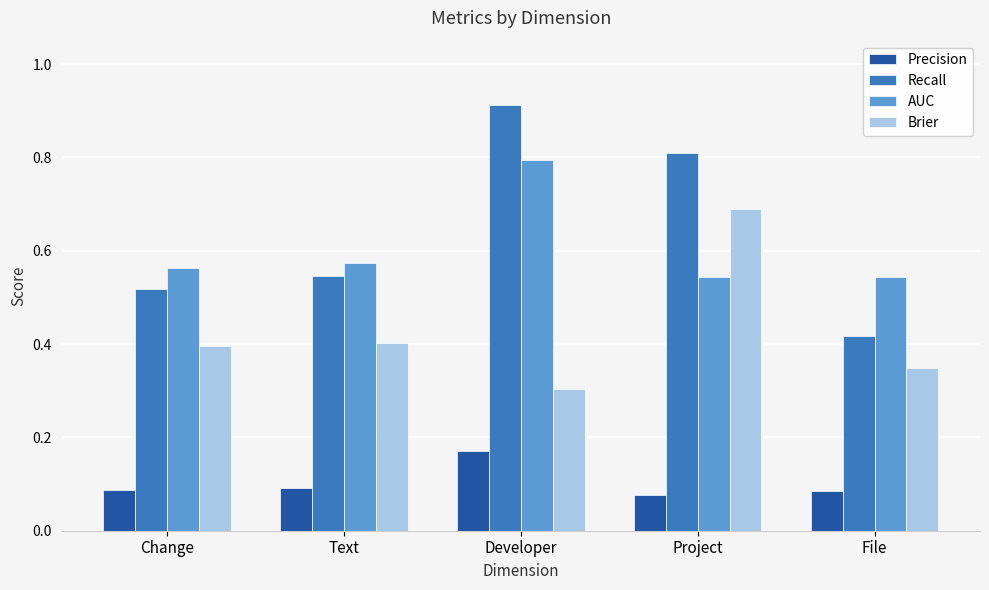

What is the spread (max minus min) of values at Project?

0.7